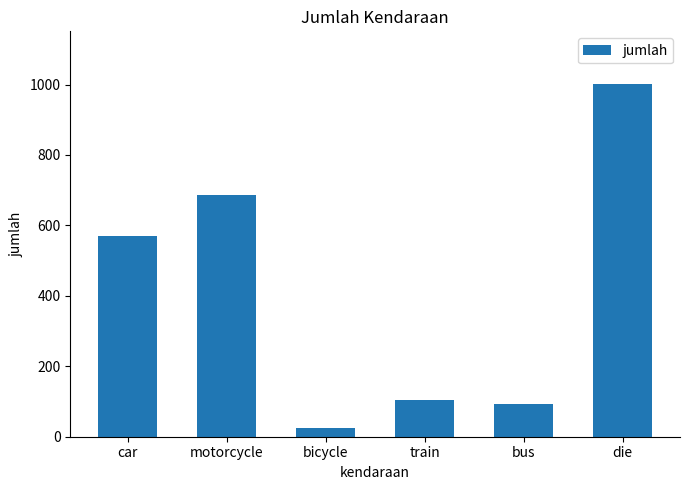

Reading right to left, extract all data points from this chart.

die=1001	bus=93	train=103	bicycle=25	motorcycle=685	car=570